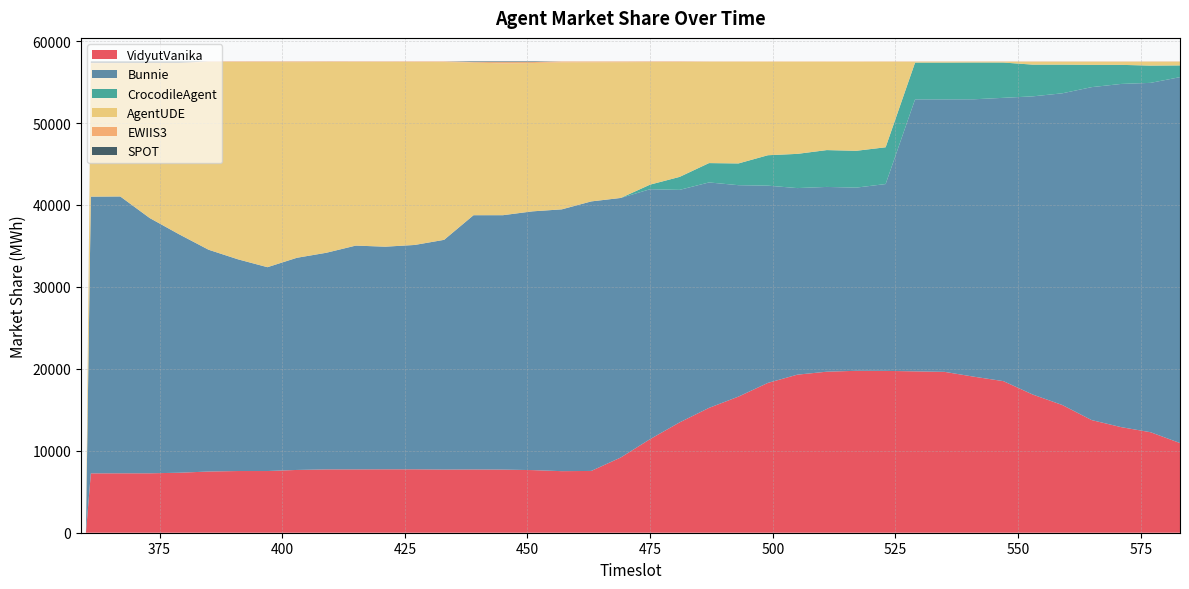

Reading right to left, extract all data points from this chart.

VidyutVanika: 583=10944	577=12265	571=12886	565=13745	559=15589	553=16860	547=18500	541=19042	535=19632	529=19692	523=19752	517=19760	511=19651	505=19289	499=18284	493=16611	487=15236	481=13463	475=11425	469=9179	463=7540	457=7513	451=7642	445=7706	439=7721	433=7709	427=7740	421=7740	415=7730	409=7729	403=7661	397=7529	391=7529	385=7469	379=7320	373=7251	367=7252	361=7244	360=0	359=0
Bunnie: 583=44653	577=42634	571=41882	565=40633	559=38035	553=36393	547=34572	541=33854	535=33254	529=33194	523=22798	517=22355	511=22548	505=22769	499=24070	493=25801	487=27511	481=28377	475=30497	469=31673	463=32892	457=31950	451=31574	445=31042	439=31026	433=28032	427=27376	421=27165	415=27308	409=26434	403=25889	397=24874	391=25832	385=27063	379=29095	373=31149	367=33781	361=33769	360=0	359=0
CrocodileAgent: 583=1432	577=2108	571=2328	565=2717	559=3500	553=3870	547=4308	541=4489	535=4489	529=4489	523=4489	517=4493	511=4496	505=4176	499=3713	493=2654	487=2362	481=1583	475=560	469=2	463=2	457=2	451=3	445=3	439=2	433=2	427=2	421=3	415=3	409=4	403=4	397=4	391=5	385=6	379=5	373=4	367=6	361=5	360=0	359=0
AgentUDE: 583=452	577=473	571=384	565=384	559=353	553=355	547=100	541=97	535=105	529=104	523=10442	517=10872	511=10785	505=11248	499=11413	493=12412	487=12368	481=14019	475=14955	469=16568	463=16980	457=17939	451=18096	445=18521	439=18627	433=21695	427=22323	421=22541	415=22406	409=23278	403=23875	397=25032	391=24077	385=22916	379=20892	373=18908	367=16271	361=16270	360=0	359=0
EWIIS3: 583=27	577=27	571=26	565=27	559=29	553=30	547=29	541=28	535=29	529=31	523=29	517=29	511=30	505=28	499=31	493=31	487=31	481=66	475=69	469=83	463=91	457=102	451=122	445=164	439=60	433=67	427=64	421=56	415=59	409=62	403=77	397=66	391=64	385=53	379=43	373=43	367=47	361=70	360=0	359=0
SPOT: 583=2	577=2	571=2	565=2	559=2	553=1	547=2	541=1	535=1	529=1	523=1	517=0	511=0	505=0	499=0	493=1	487=2	481=3	475=4	469=3	463=3	457=3	451=73	445=74	439=74	433=4	427=3	421=4	415=4	409=5	403=5	397=5	391=4	385=4	379=156	373=155	367=154	361=153	360=0	359=0